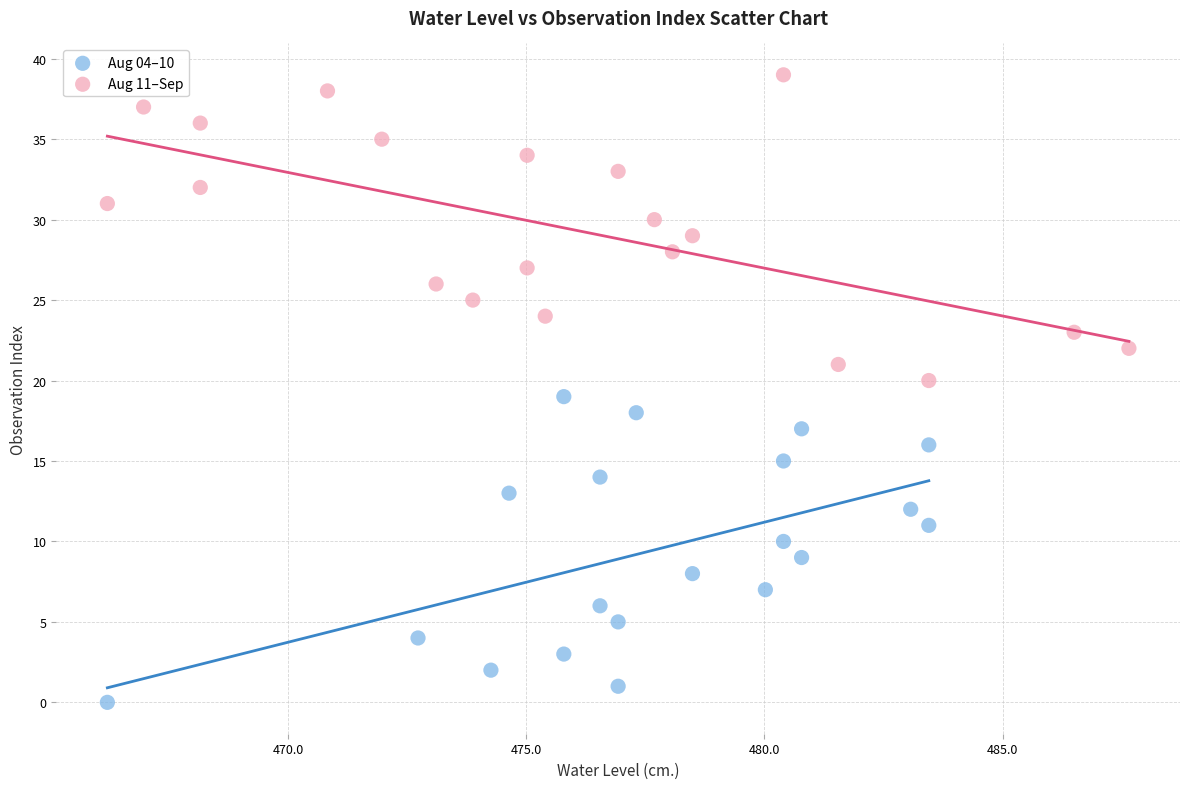

Which series contains the highest Y value?

Aug 11–Sep